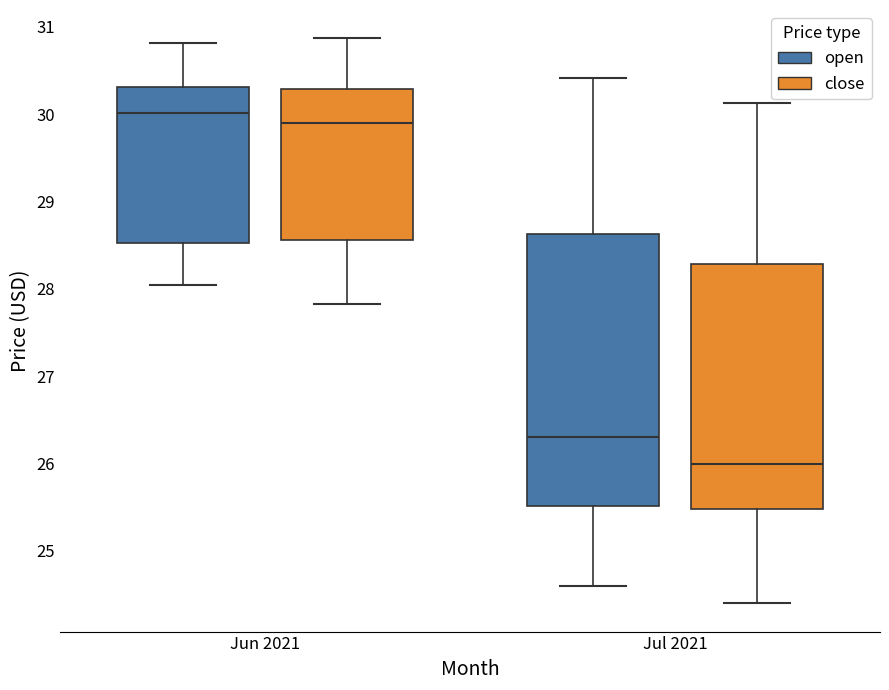

Reading left to right, read every box against the y-axis: the position of its median line, the range the box covers, and the ends of its whiskers. The values are not printed on the chart, so give them approximately, as read against the axis.

Jun 2021 (open): median 30.0, box 28.5 to 30.3, whiskers 28.1 to 30.8
Jun 2021 (close): median 29.9, box 28.6 to 30.3, whiskers 27.8 to 30.9
Jul 2021 (open): median 26.3, box 25.5 to 28.6, whiskers 24.6 to 30.4
Jul 2021 (close): median 26.0, box 25.5 to 28.3, whiskers 24.4 to 30.1